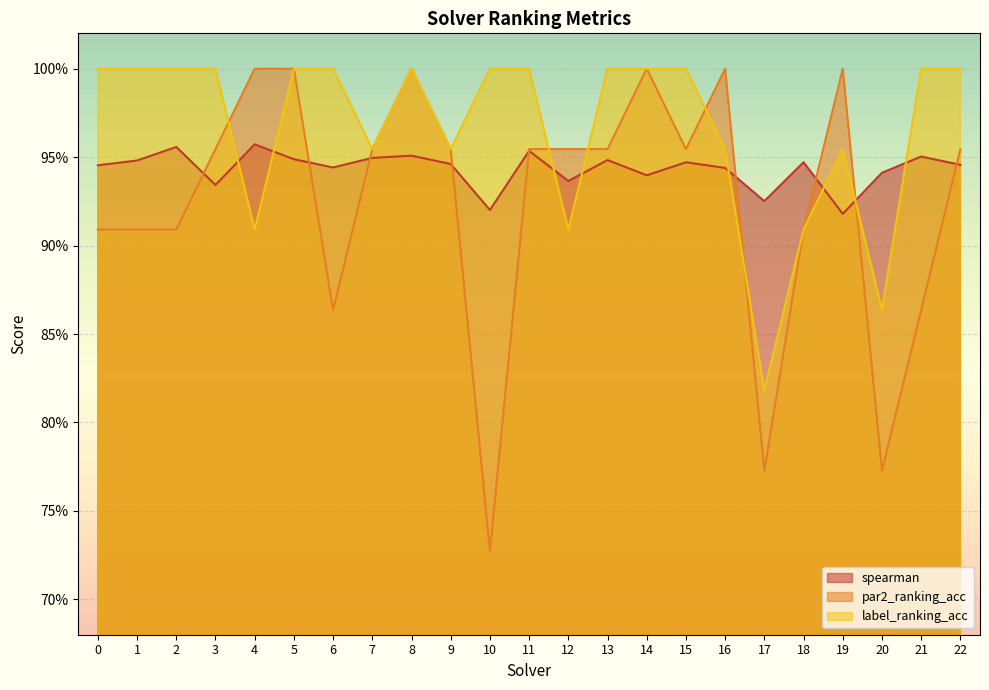

Is the value of spearman at 1 greater than the value of par2_ranking_acc at 1?

Yes